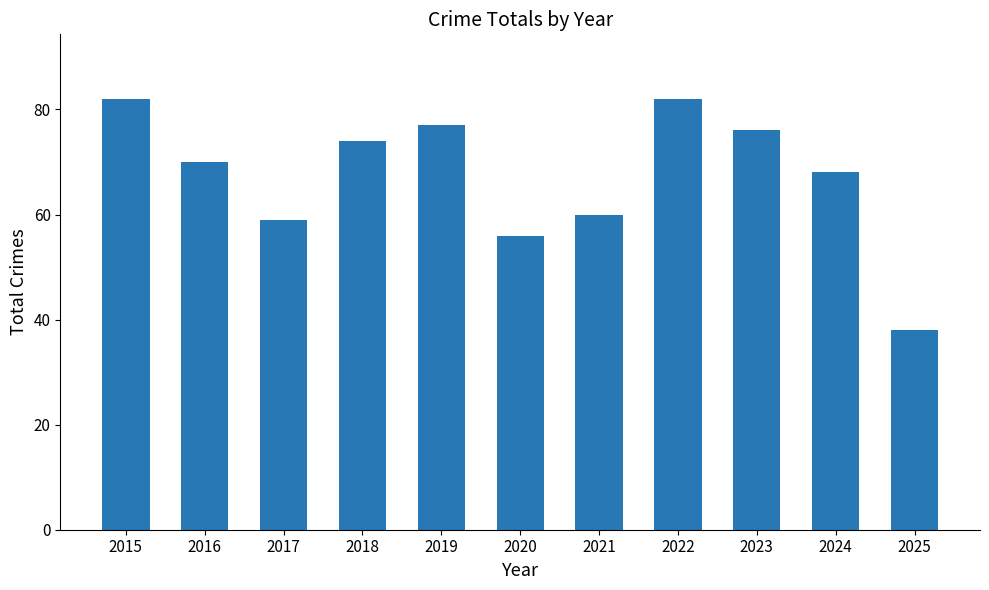

Reading right to left, extract all data points from this chart.

38	68	76	82	60	56	77	74	59	70	82